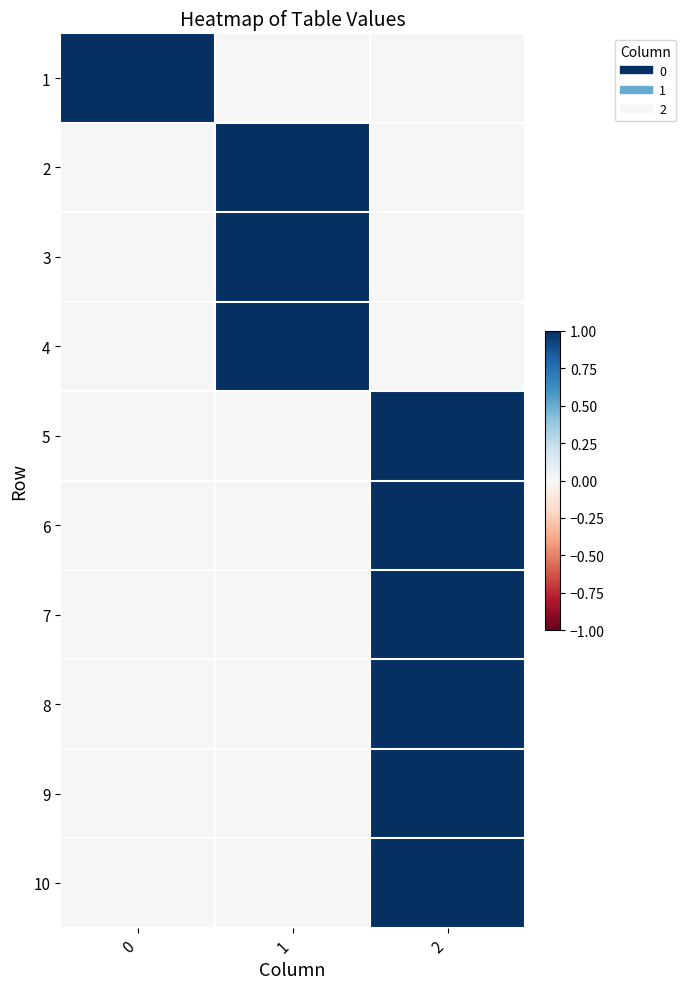

Which series changed the most between 0 and 1?

row_0